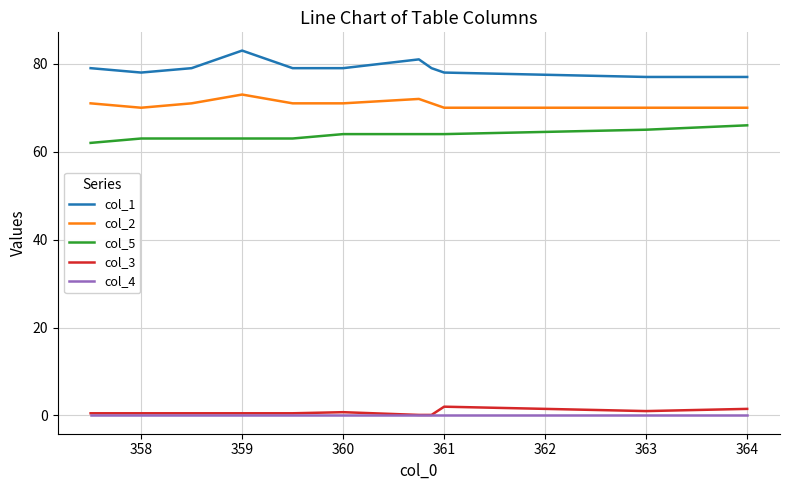

What is the greatest value displayed?

83.0